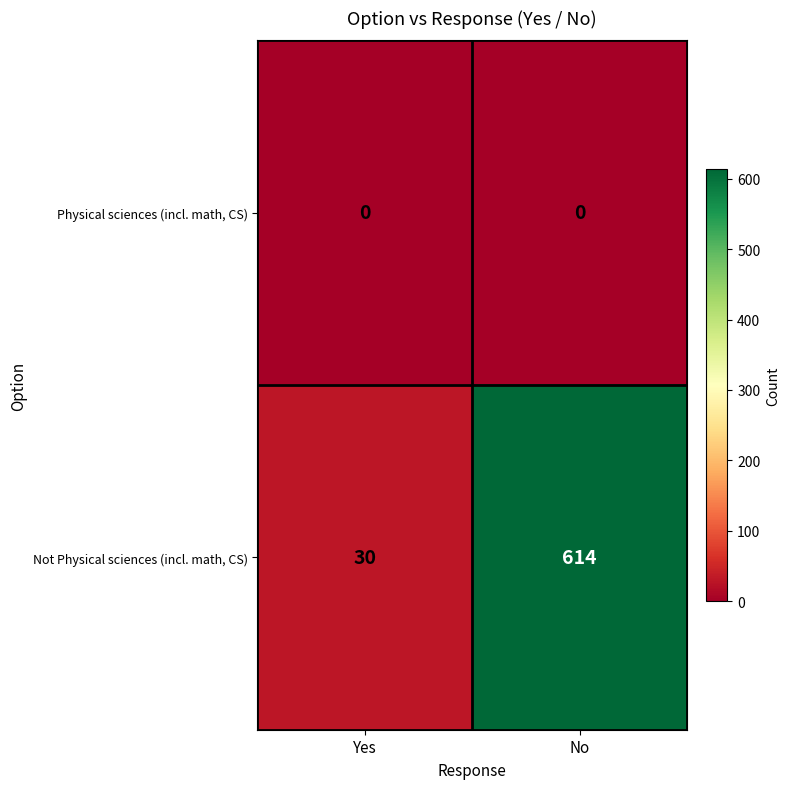

What is the difference between the highest and lowest values at Yes?

30